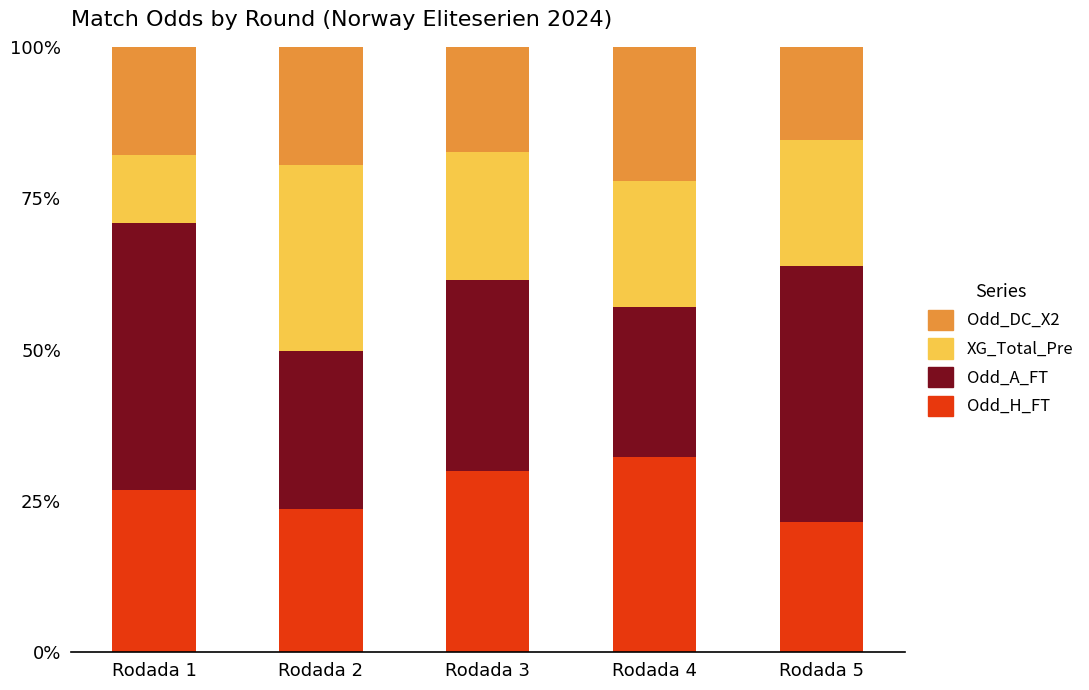

Which category has the lowest value in the Odd_H_FT series?

Rodada 5